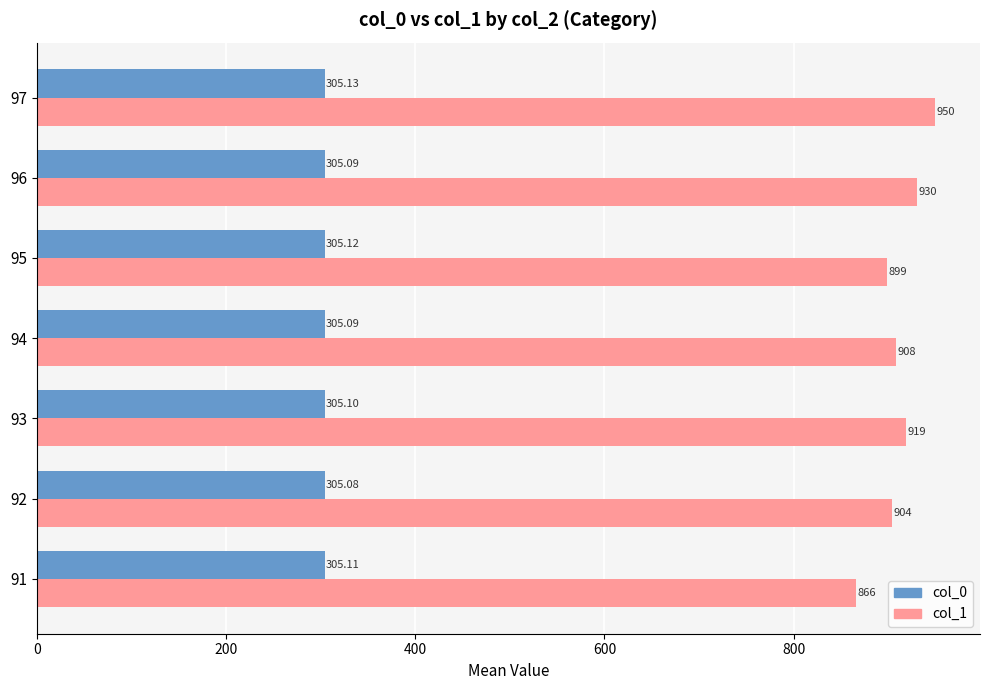

List the series in order of their overall mean, highest first.

col_1, col_0